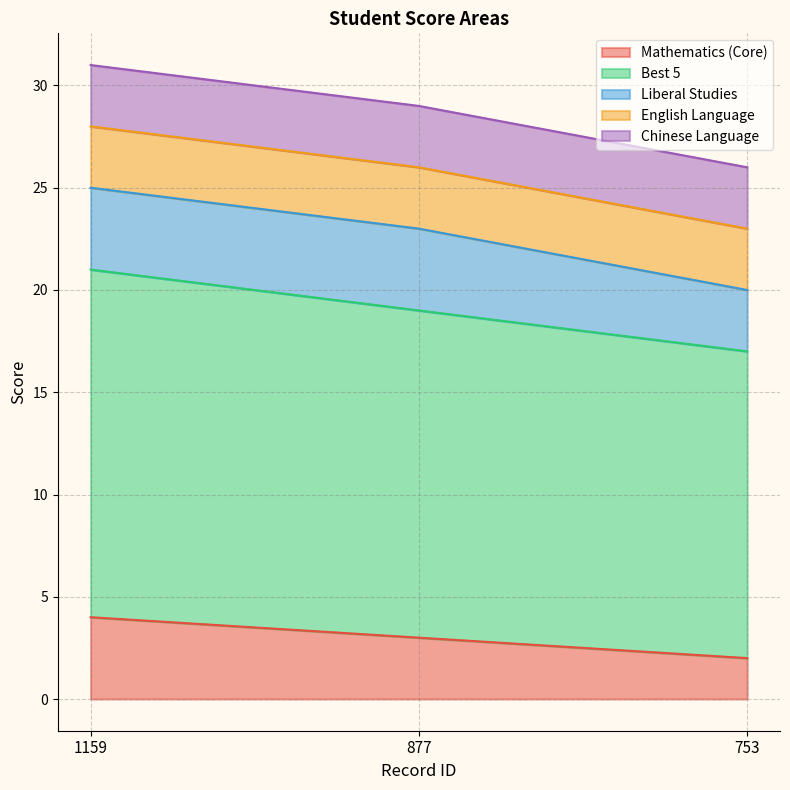

At which category is the sum across all series the highest?

1159